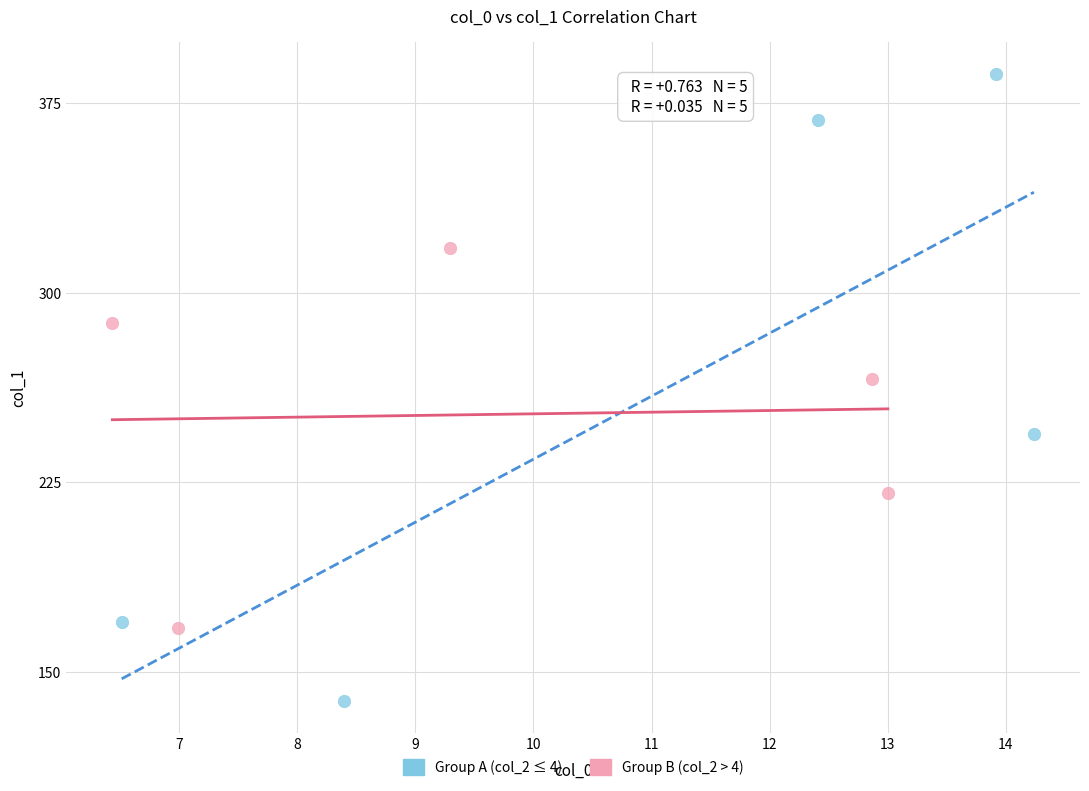

Which series contains the highest Y value?

Group A (col_2 ≤ 4)